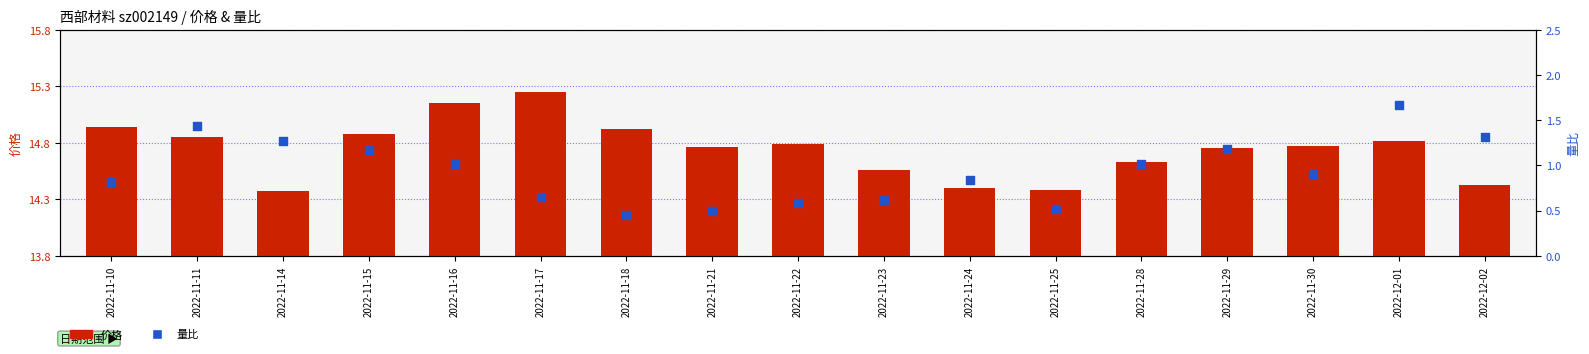

Which series has the largest Y range (max minus min)?

量比